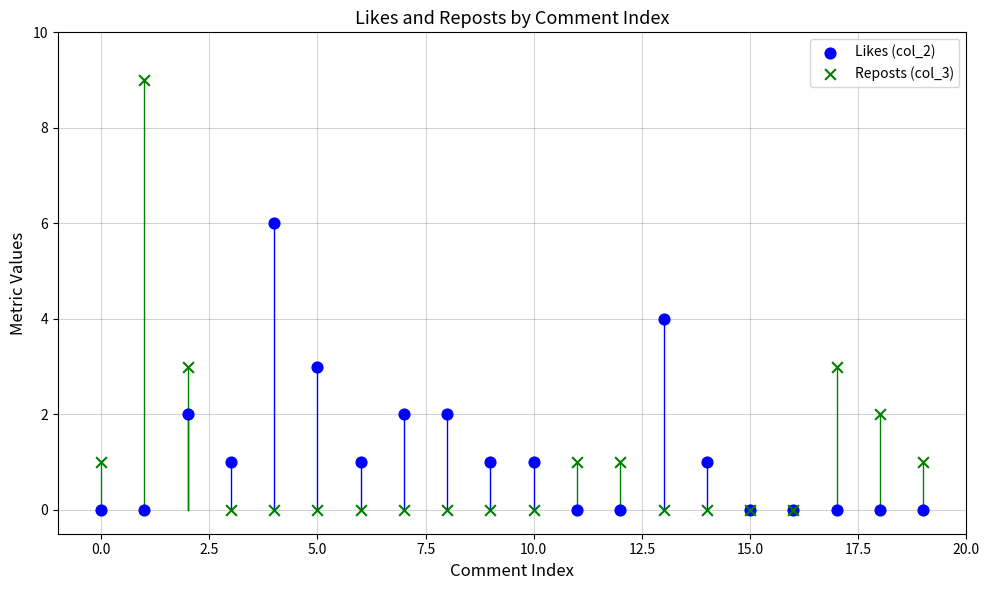

Which series has the largest Y range (max minus min)?

Reposts (col_3)